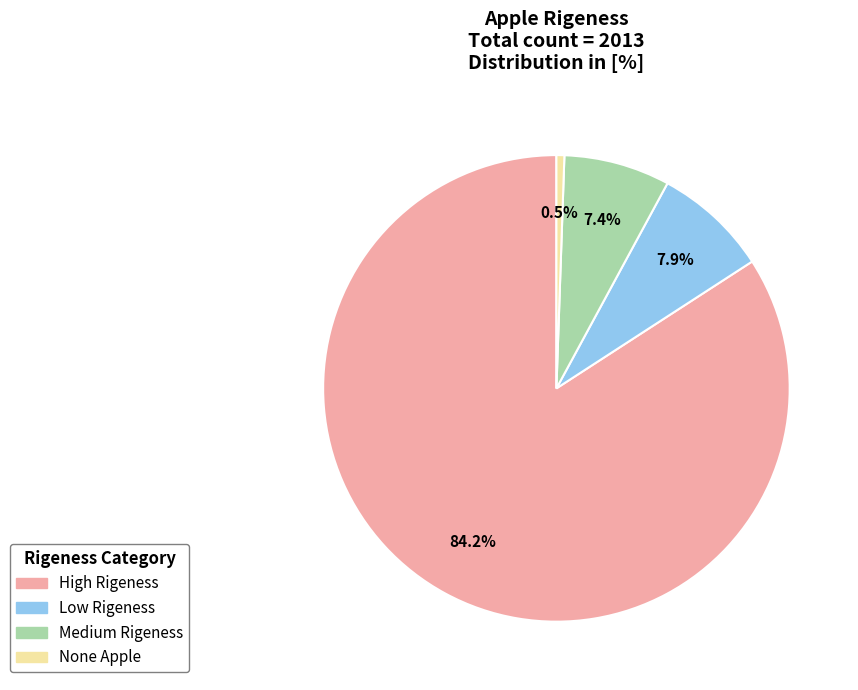

How much of the chart is everything except None Apple?

99.5%